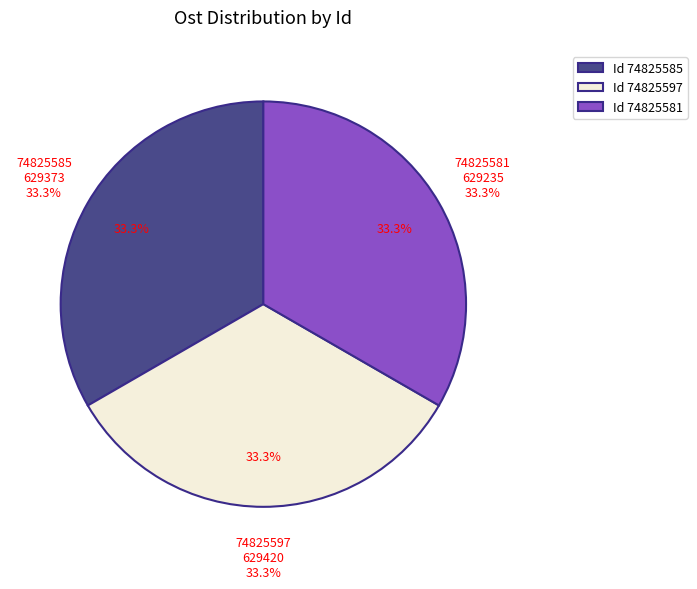

What is the change in value from 74825585 to 74825581?

-138.1